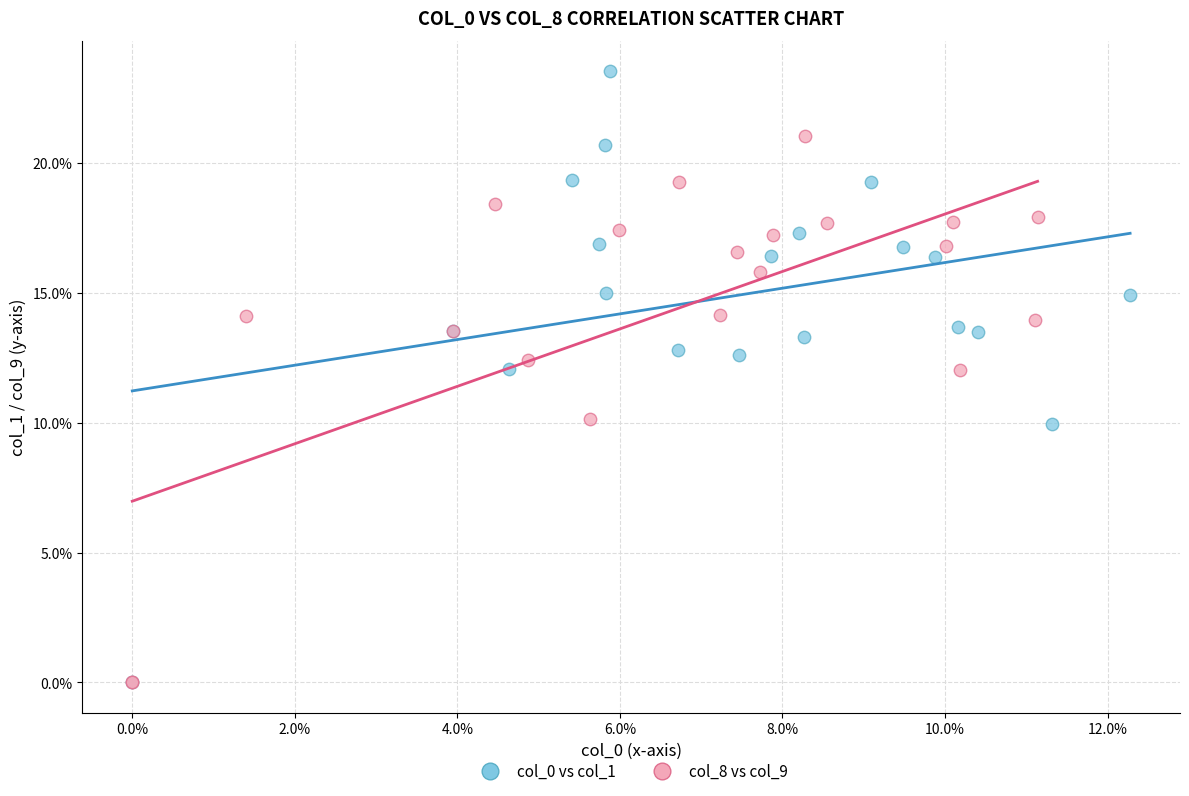

Which series has the largest Y range (max minus min)?

col_0 vs col_1